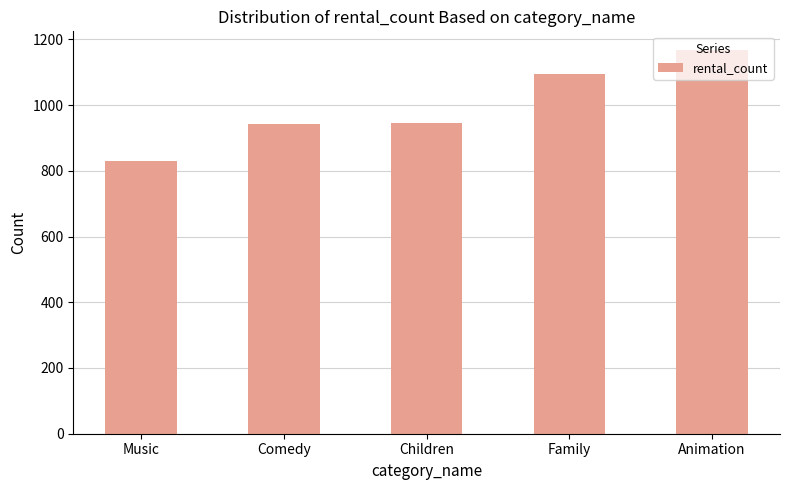

What is the sum of the values at Children and Music?

1775